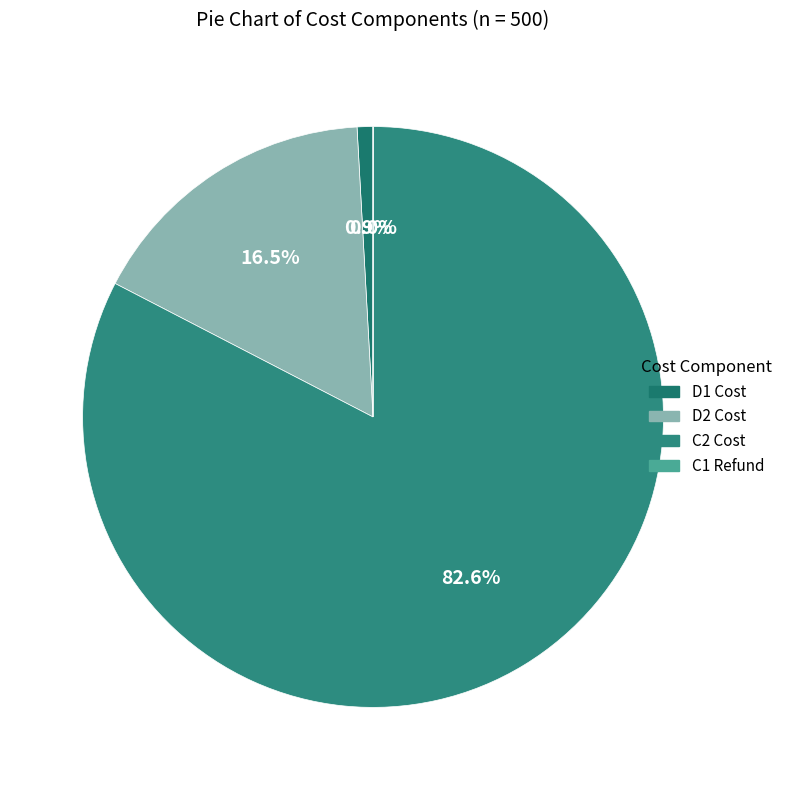

To the nearest percent, what is the average slice percentage?

25%